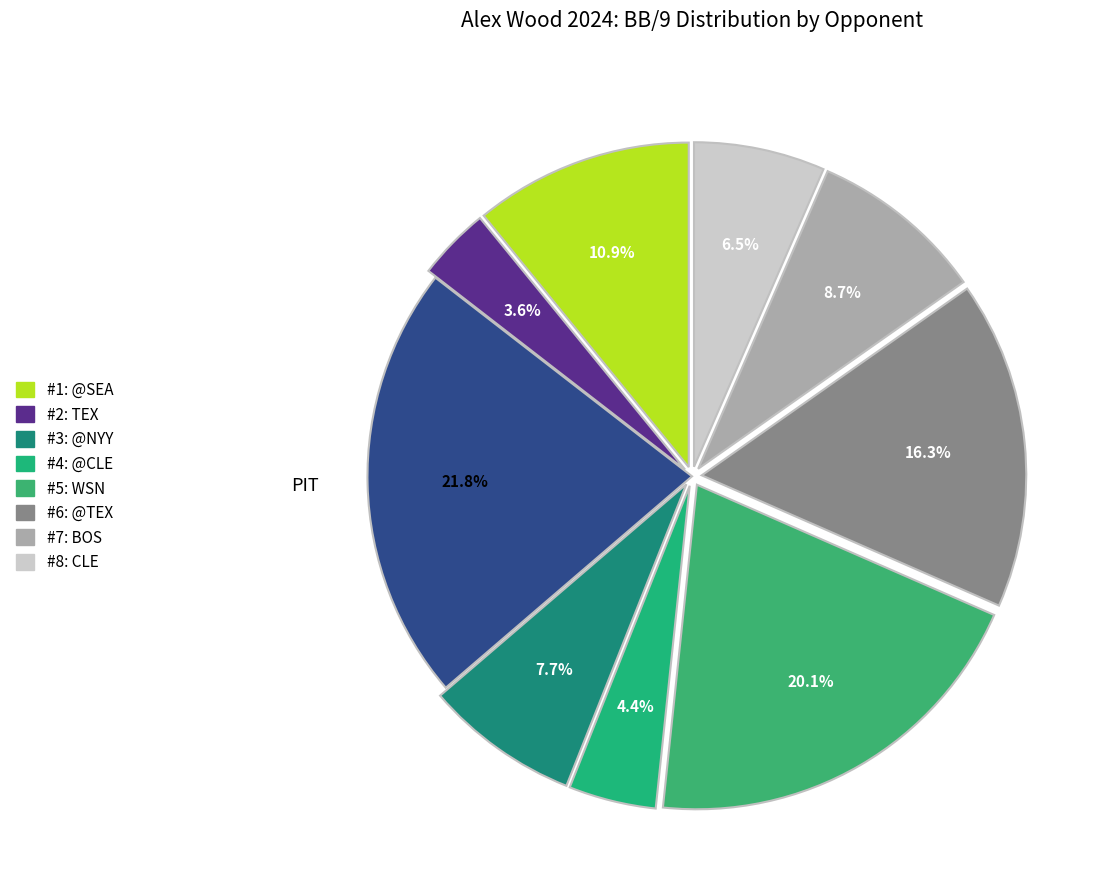

What is the largest slice in the pie chart?

PIT